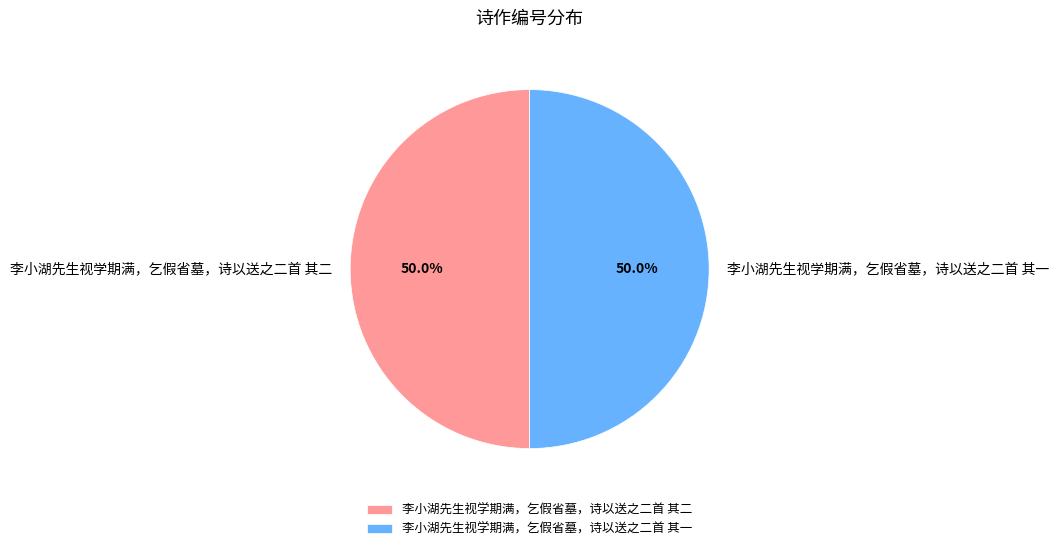

How much of the chart is everything except 李小湖先生视学期满，乞假省墓，诗以送之二首 其一?

50.0%